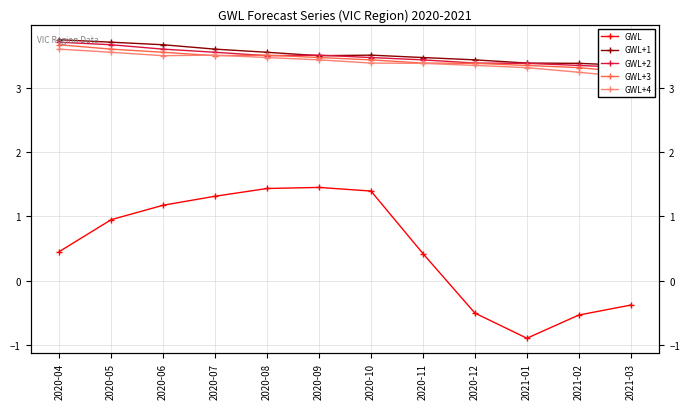

How many GWL+2 values are between 3 and 4?

12